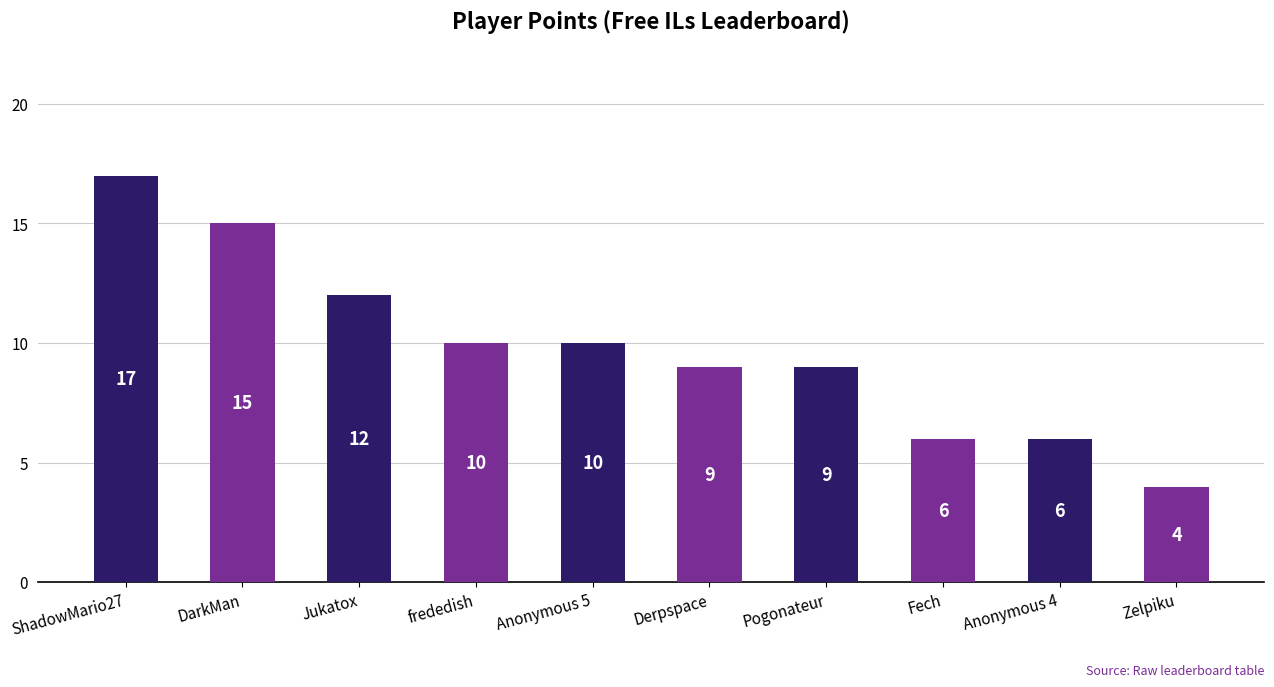

Reading left to right, what are all the values shown in this chart?

17	15	12	10	10	9	9	6	6	4